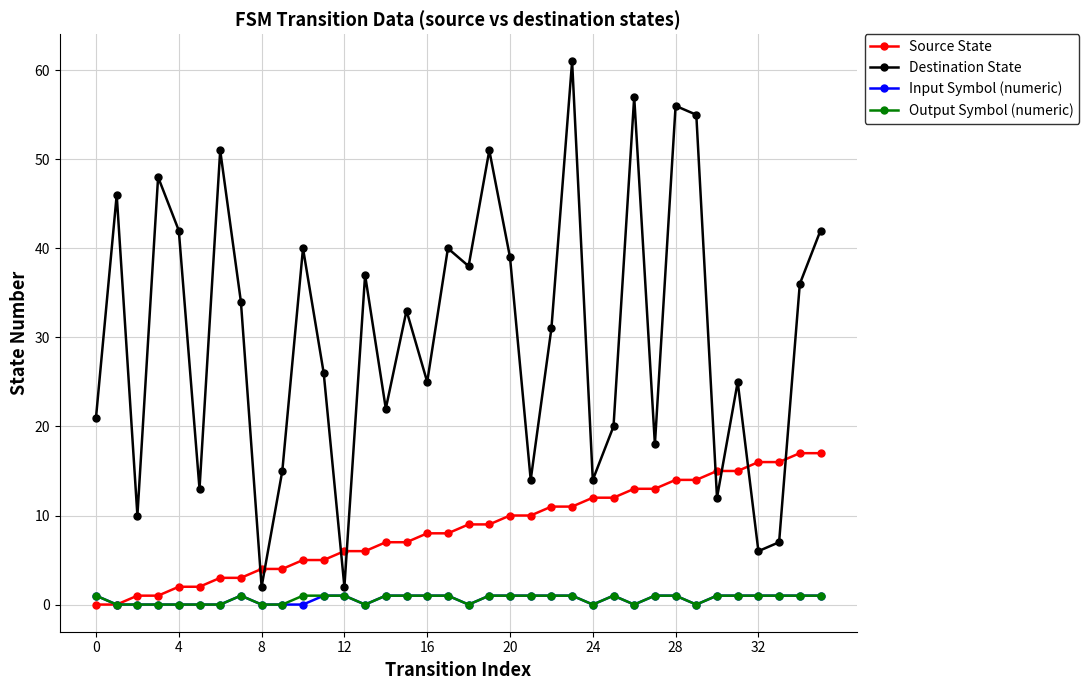

What is the average value of the Input Symbol (numeric) series?

1